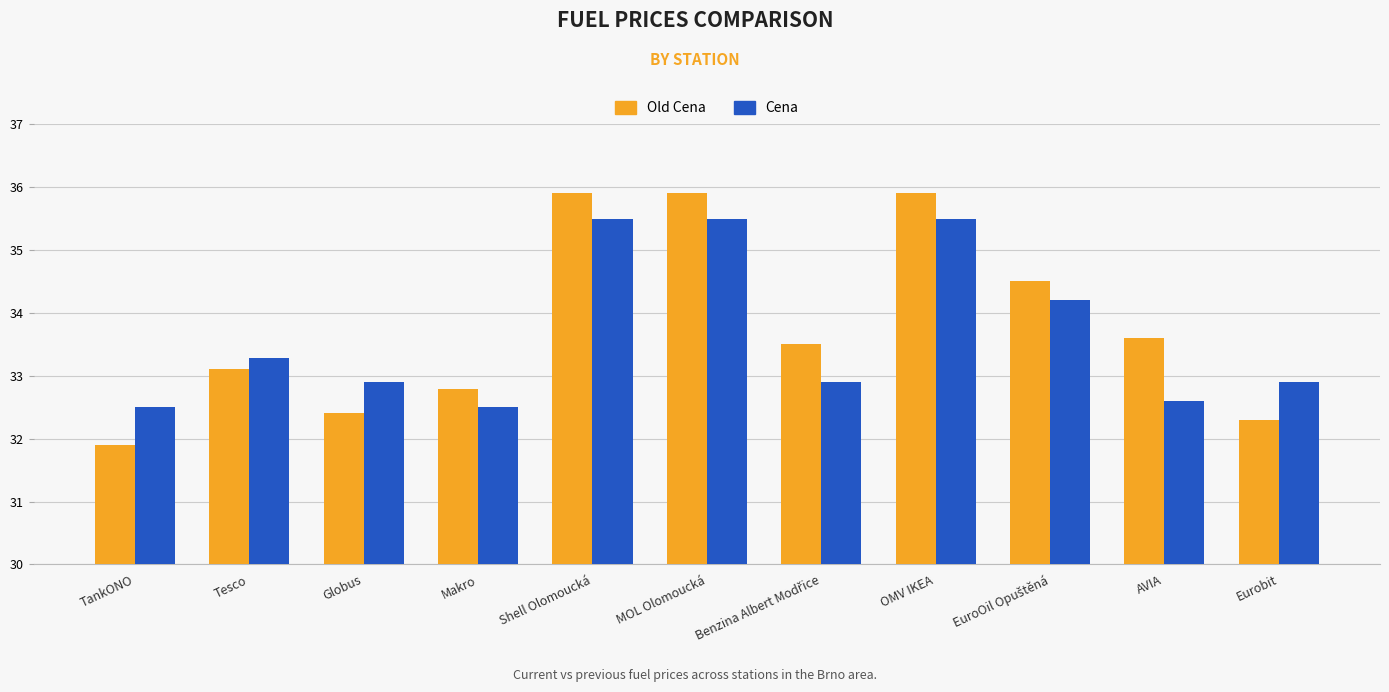

Which series has the largest total across all categories?

Old Cena